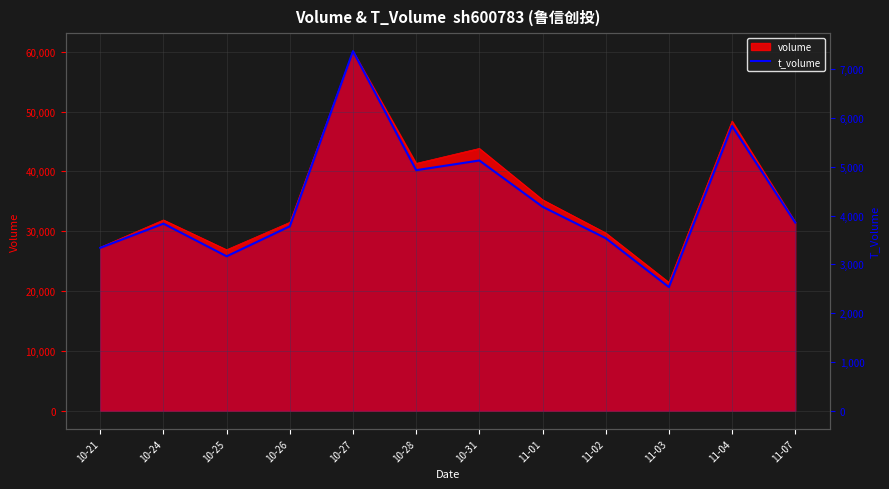

The value at 10-27 is 2339. True or false?

False